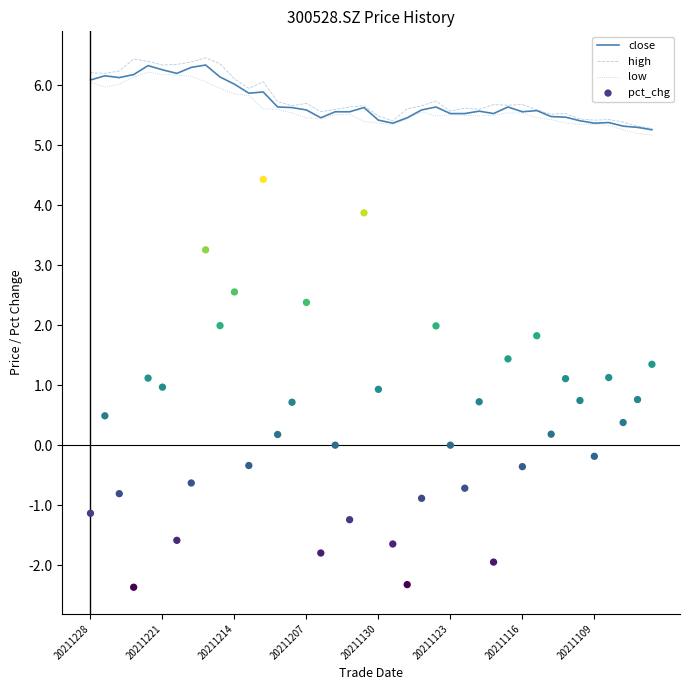

Which series reaches the minimum Y coordinate?

pct_chg